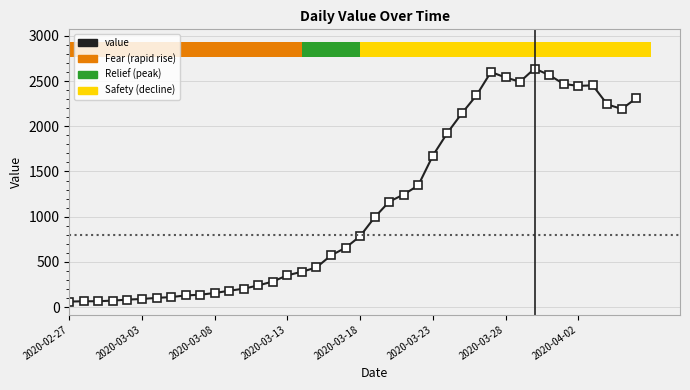

What is the sum of the values at 27 and 15?

2495